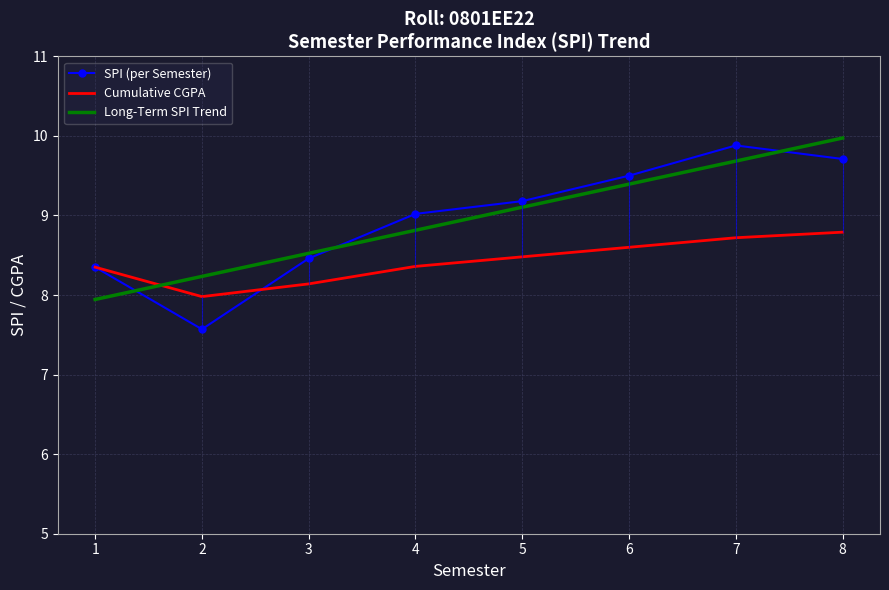

What is the total value across all series at 4?

26.2